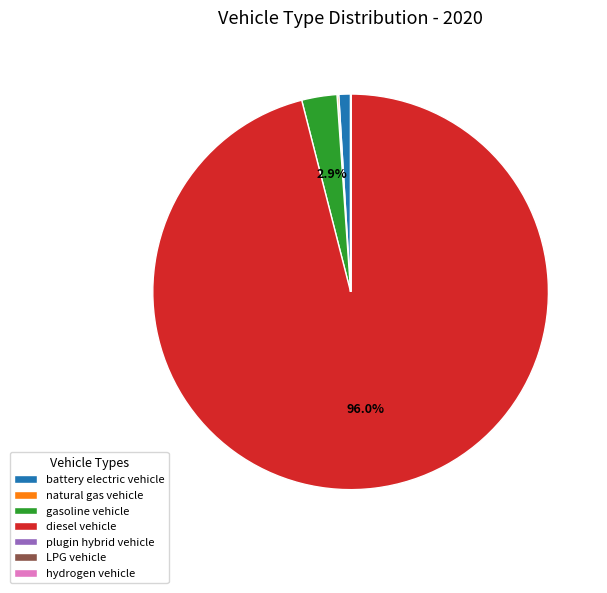

What is the majority slice?

diesel vehicle